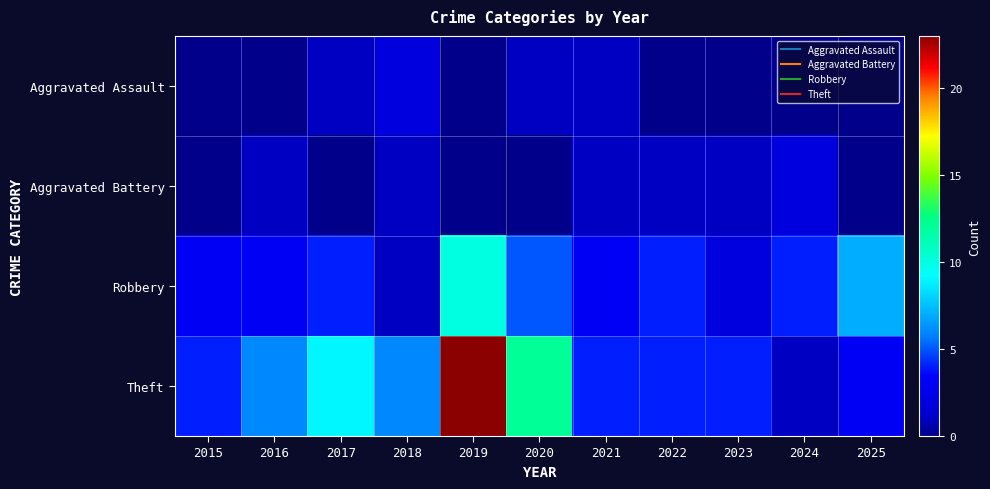

Which has a higher value, 2023 or 2025?

2023